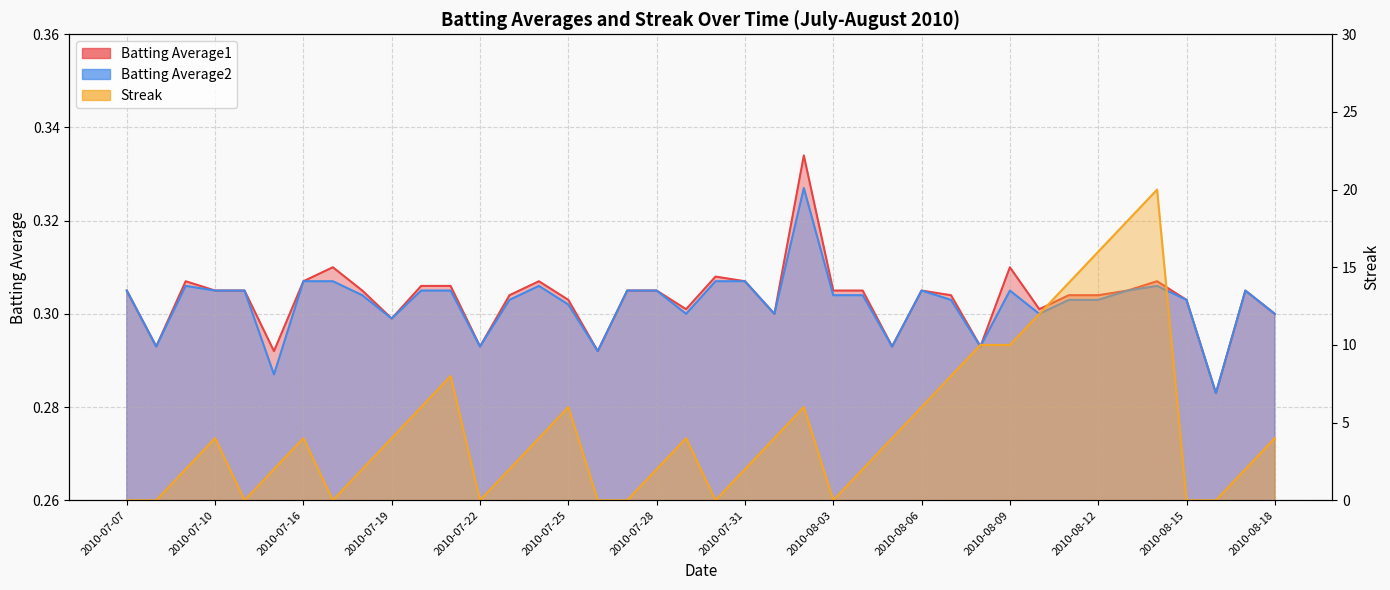

True or false: Batting Average2 and Batting Average1 intersect in this chart.

False